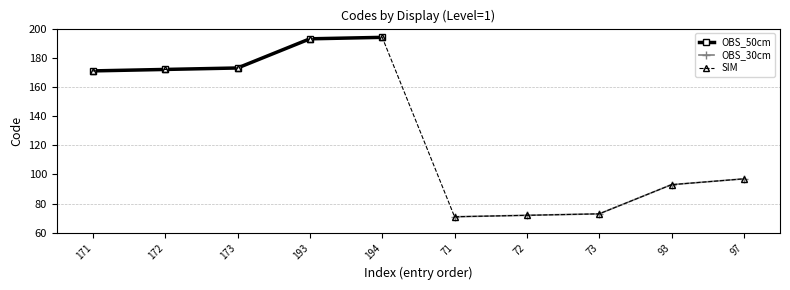

How many points are lower than both their immediate neighbors (excluding endpoints)?

1